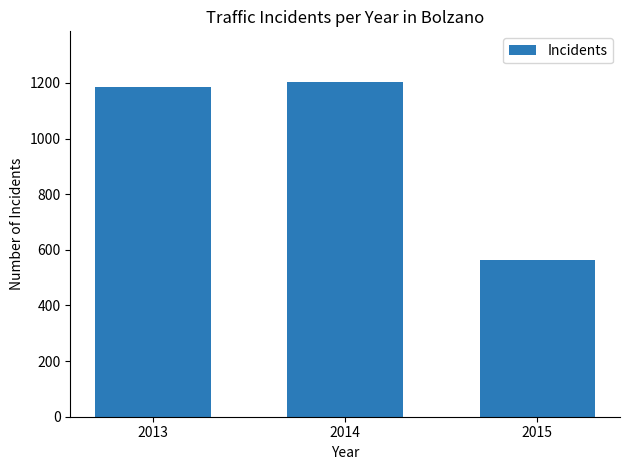

What is the value of the 2nd bar from the left?

1205